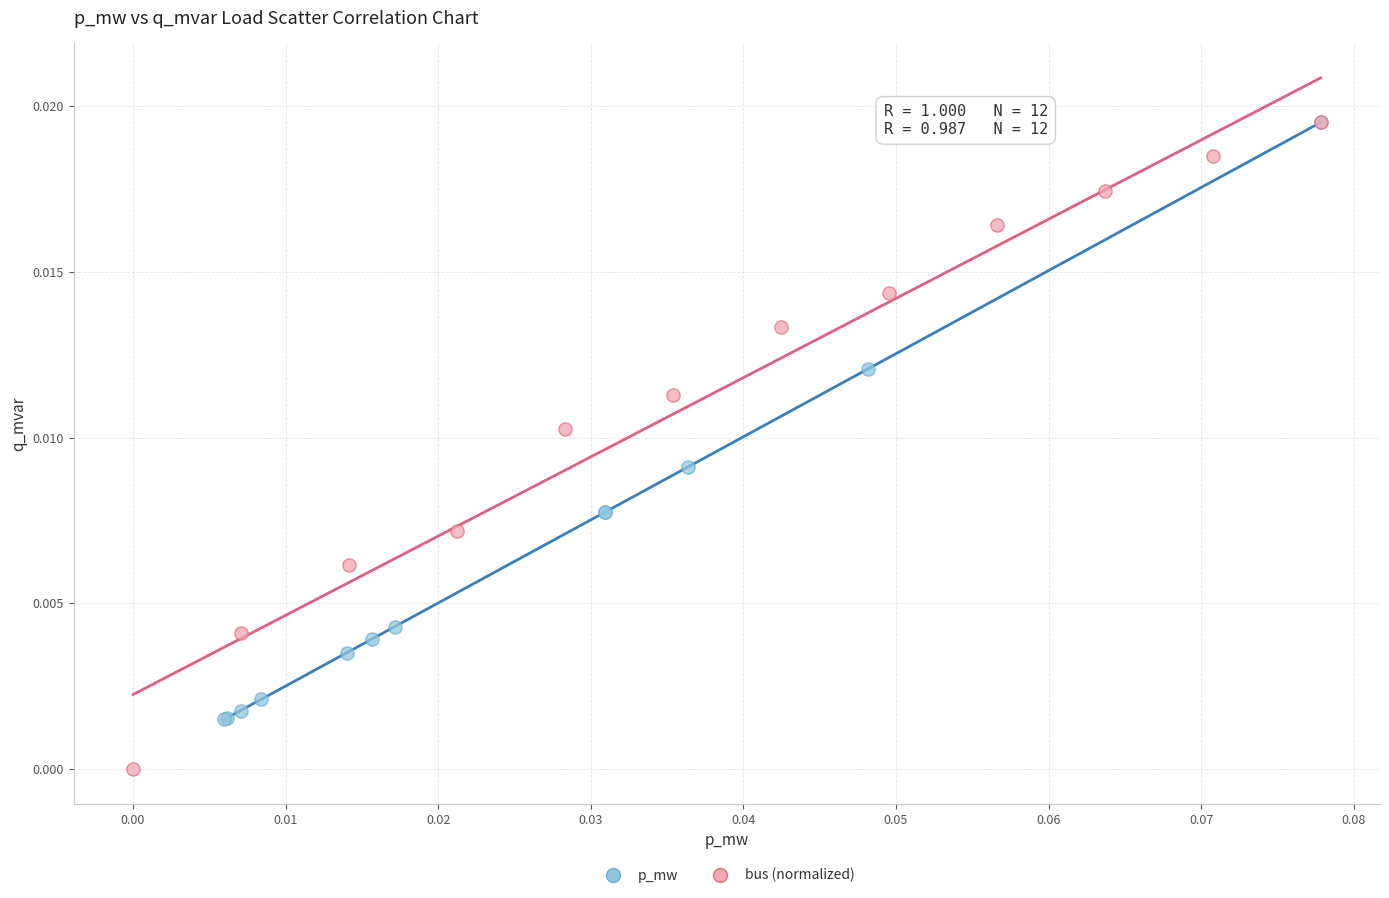

Which series contains the lowest Y value?

bus (normalized)